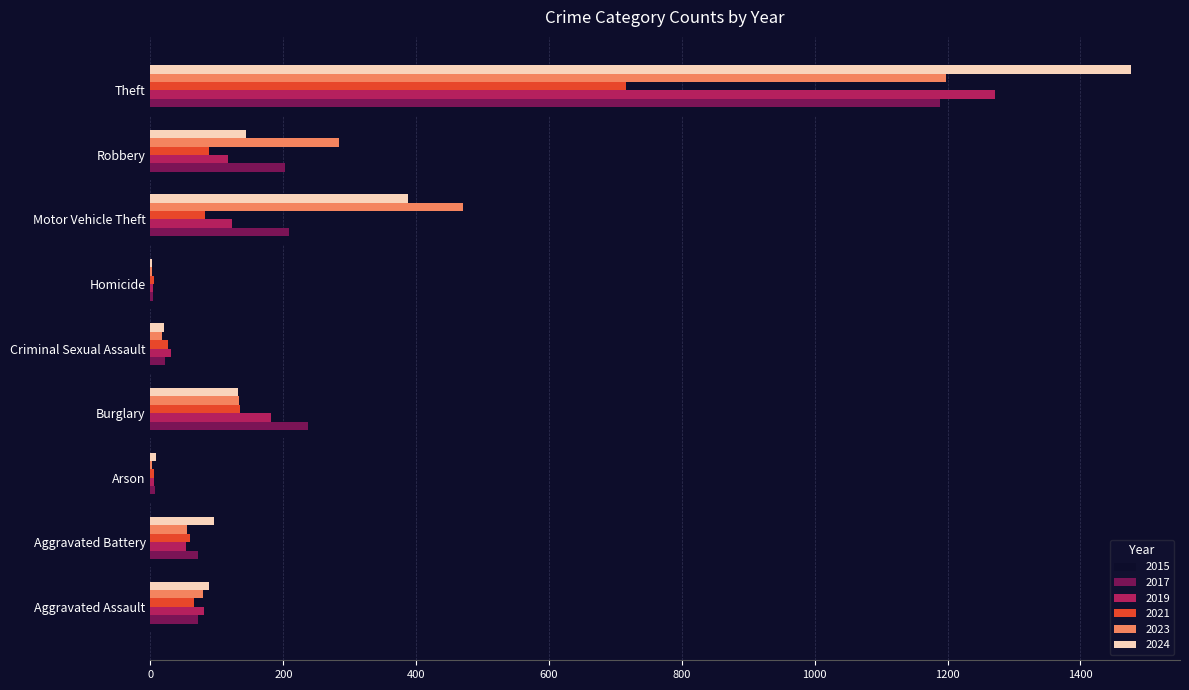

What is the maximum value shown in the chart?

1476